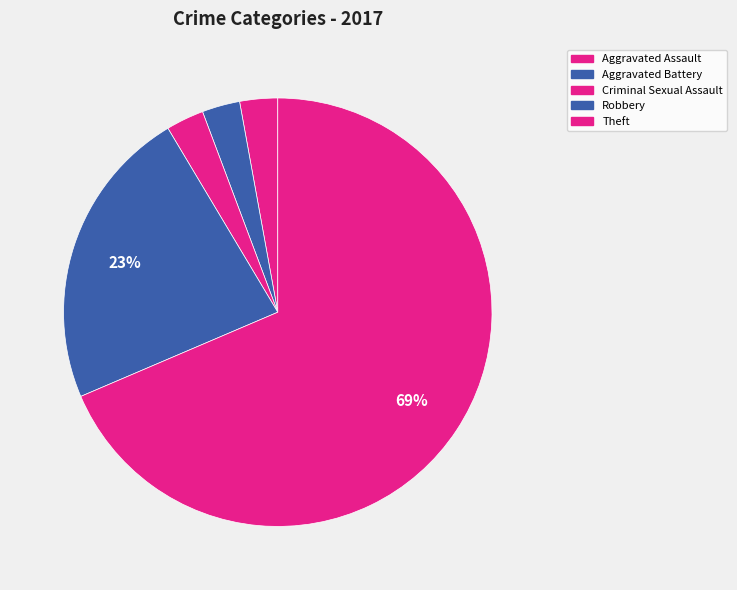

Count the number of slices in the pie.

5